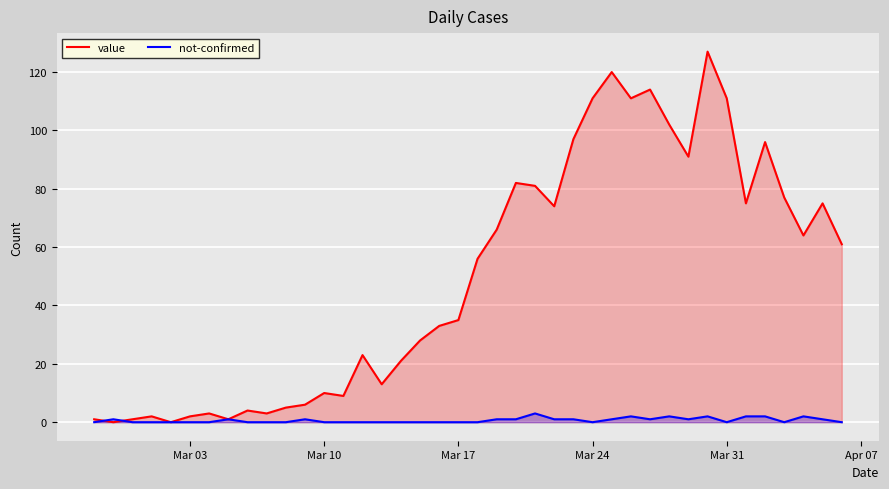

Which series has the largest total across all categories?

value